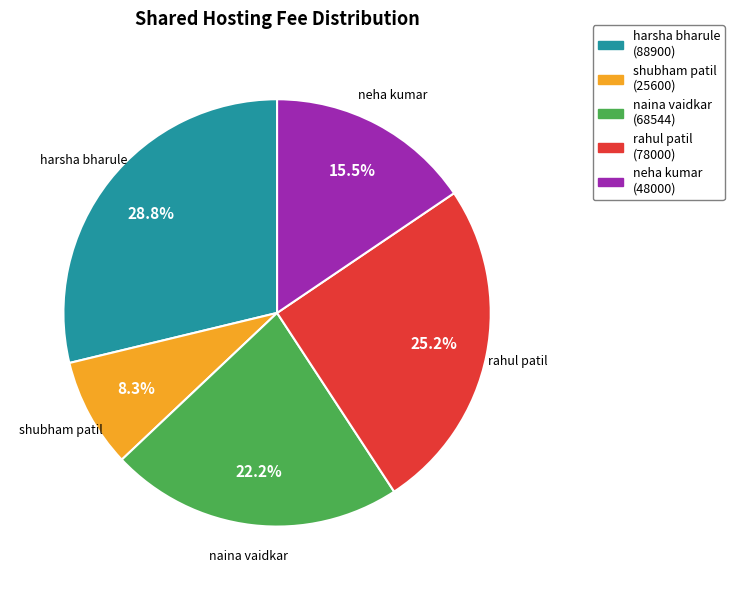

Which has a higher value, neha kumar or rahul patil?

rahul patil